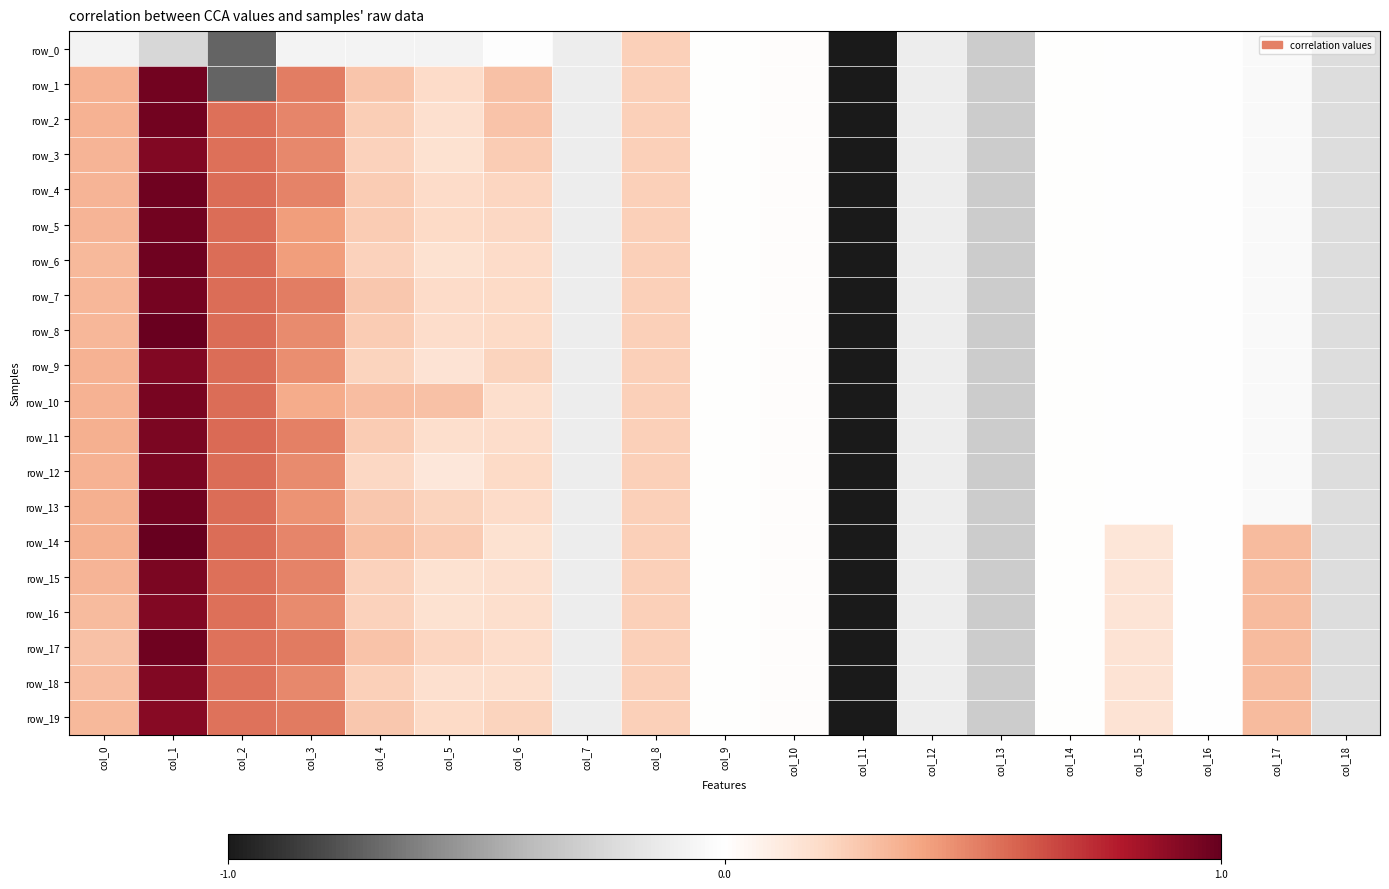

Between col_3 and col_10, which is larger?

col_10